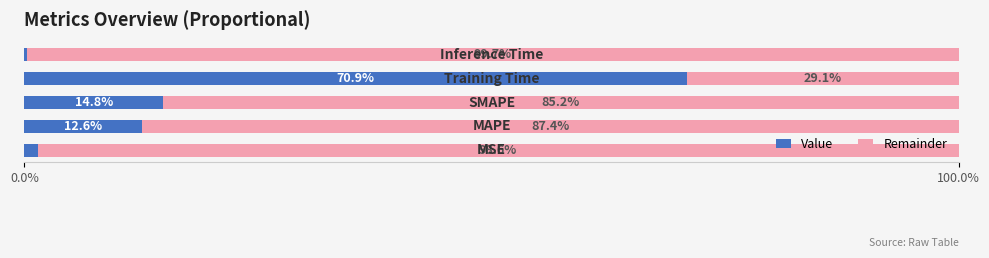

What is the maximum value for Value?

70.9